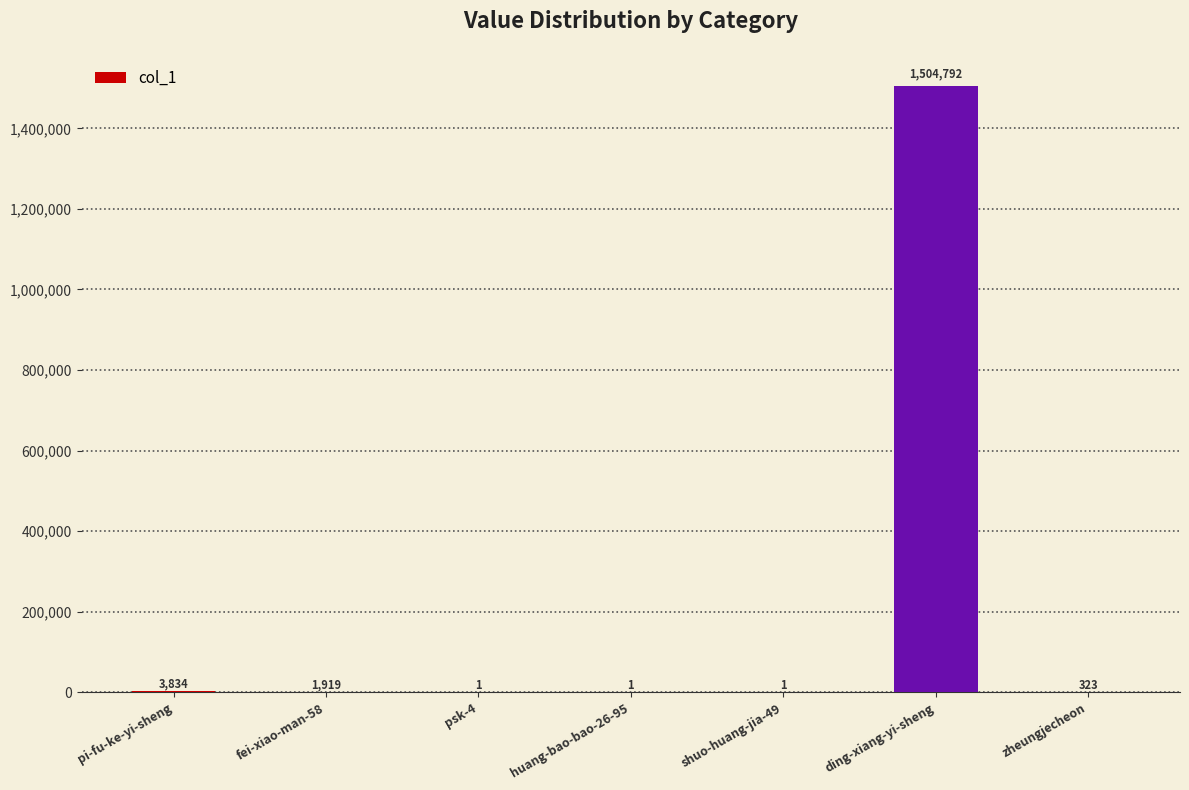

Which has a higher value, ding-xiang-yi-sheng or pi-fu-ke-yi-sheng?

ding-xiang-yi-sheng